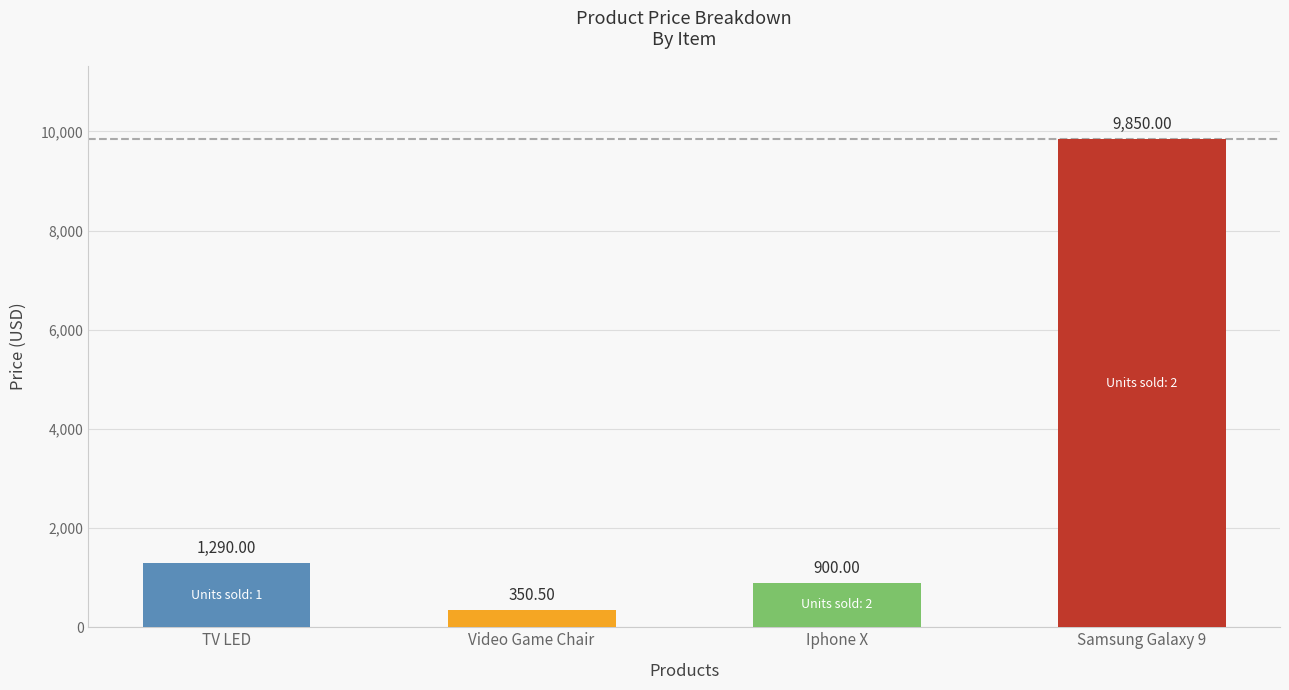

List the labels in order of value, smallest first.

Video Game Chair, Iphone X, TV LED, Samsung Galaxy 9